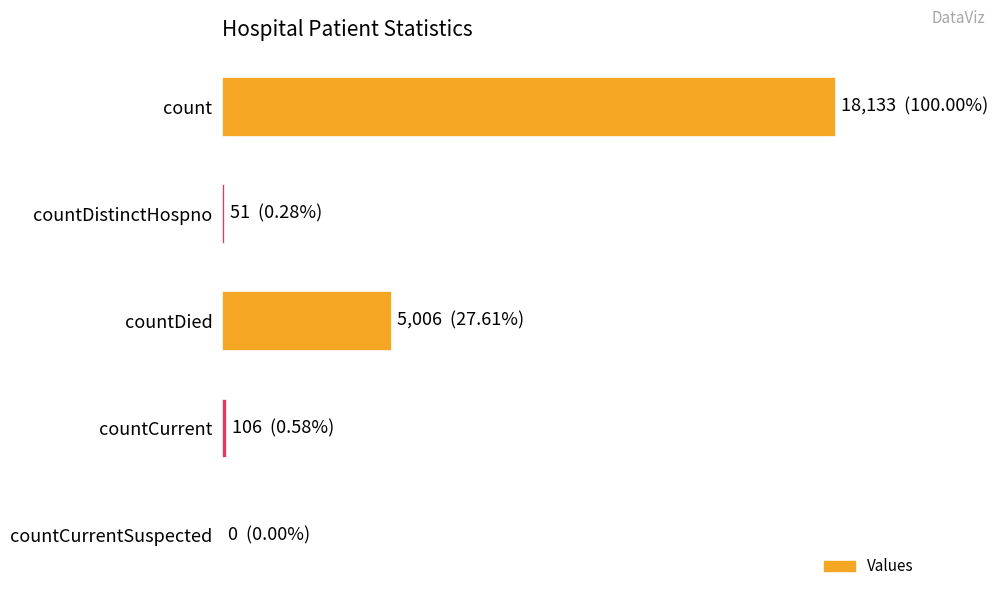

How many data points are less than 106?

2